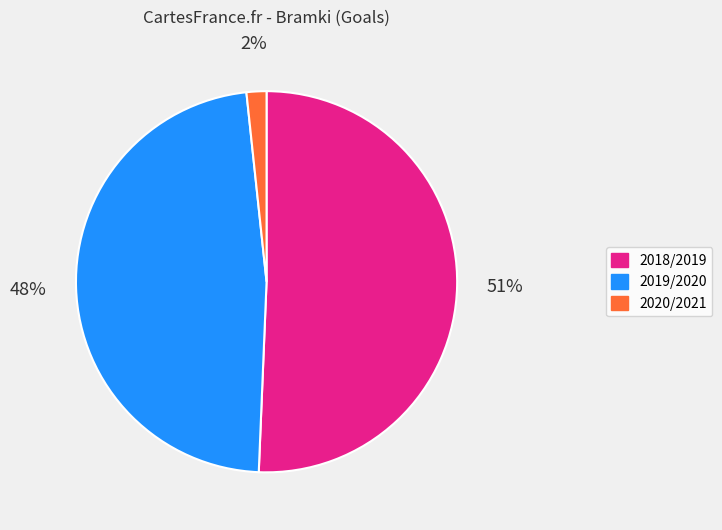

The 2018/2019 slice represents 58% of the pie. True or false?

False